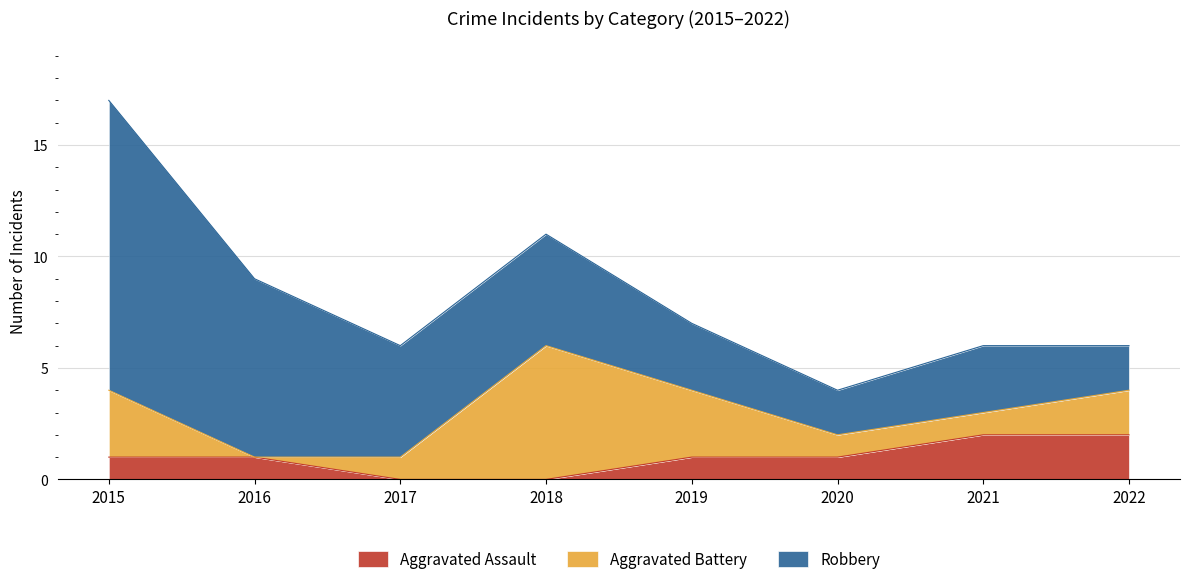

What is the sum of the Aggravated Battery values at 2022 and 2018?

8